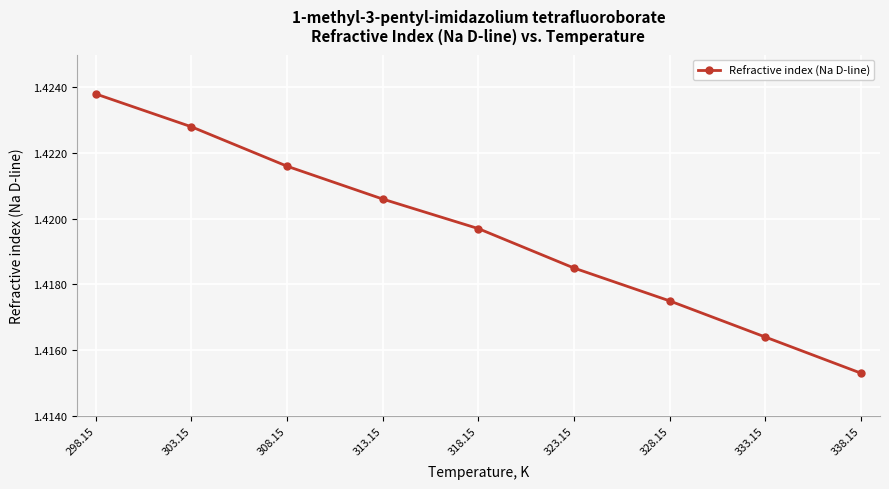

Rank the categories by value from lowest to highest.

338.15, 333.15, 328.15, 323.15, 318.15, 313.15, 308.15, 303.15, 298.15